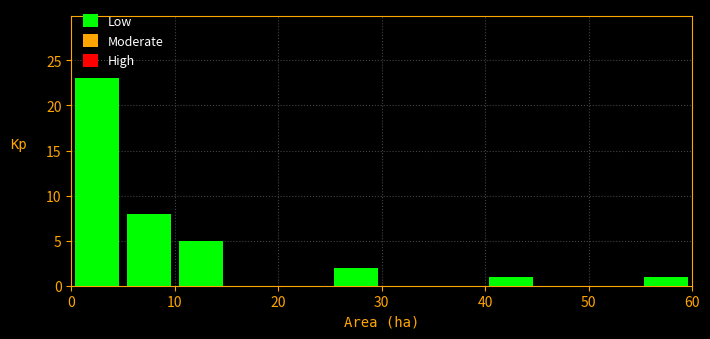

Reading left to right, list every bar in this chart as the range it spans on the x-axis followed by its height. The values are not printed on the chart, so give them approximately, as read against the axis.

0 to 5: 23
5 to 10: 8
10 to 15: 5
15 to 20: 0
20 to 25: 0
25 to 30: 2
30 to 35: 0
35 to 40: 0
40 to 45: 1
45 to 50: 0
50 to 55: 0
55 to 60: 1